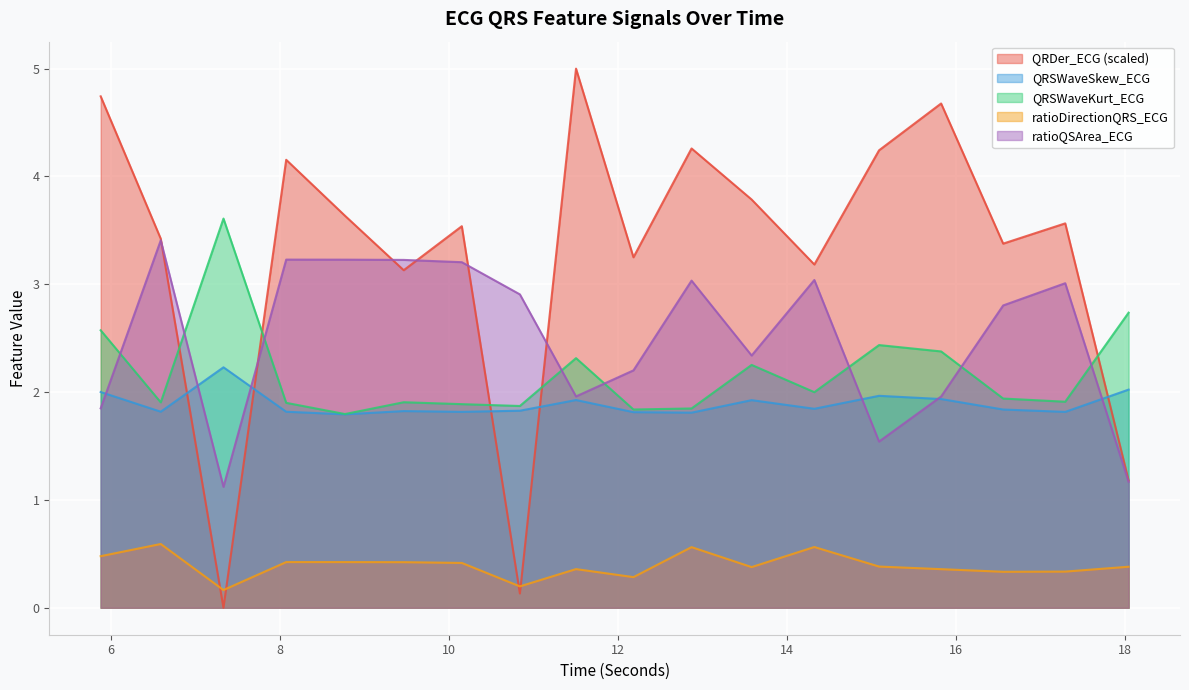

What position from the left is 14.328125?

13